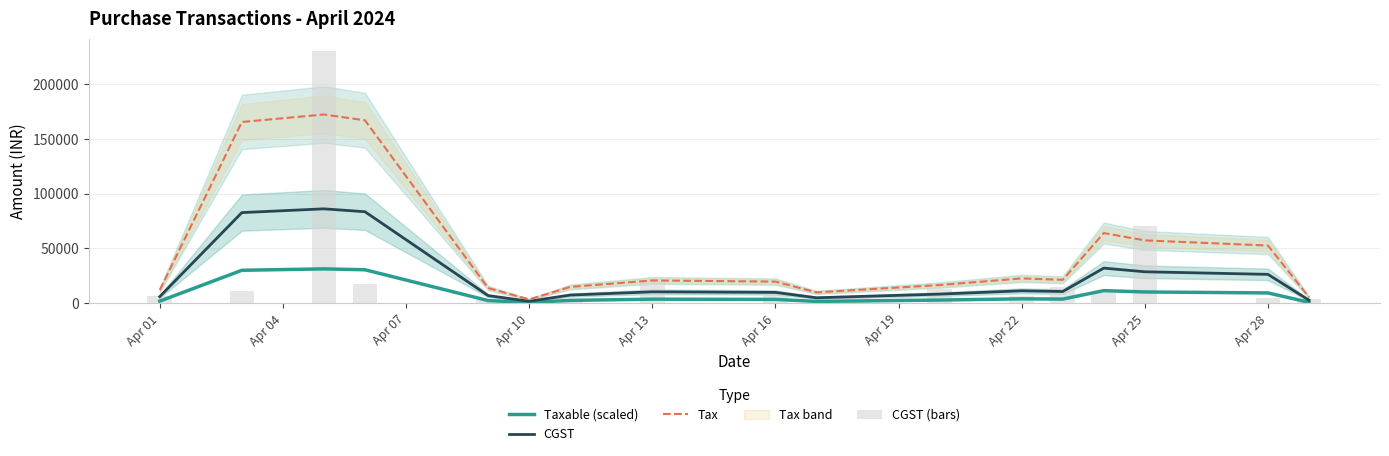

What position from the right is 17?

1